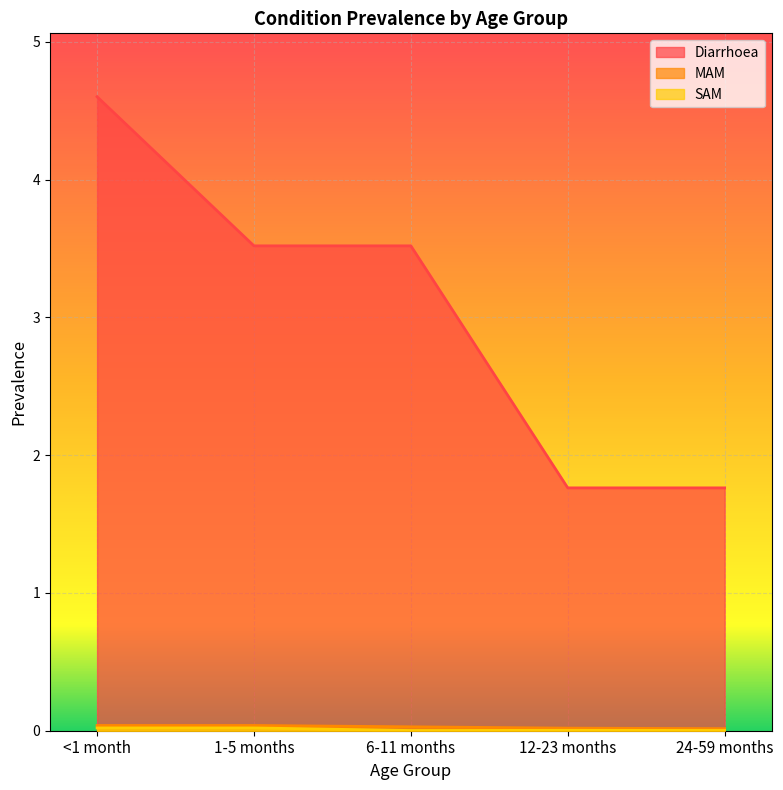

Is the value of SAM at 1-5 months greater than the value of MAM at 24-59 months?

Yes